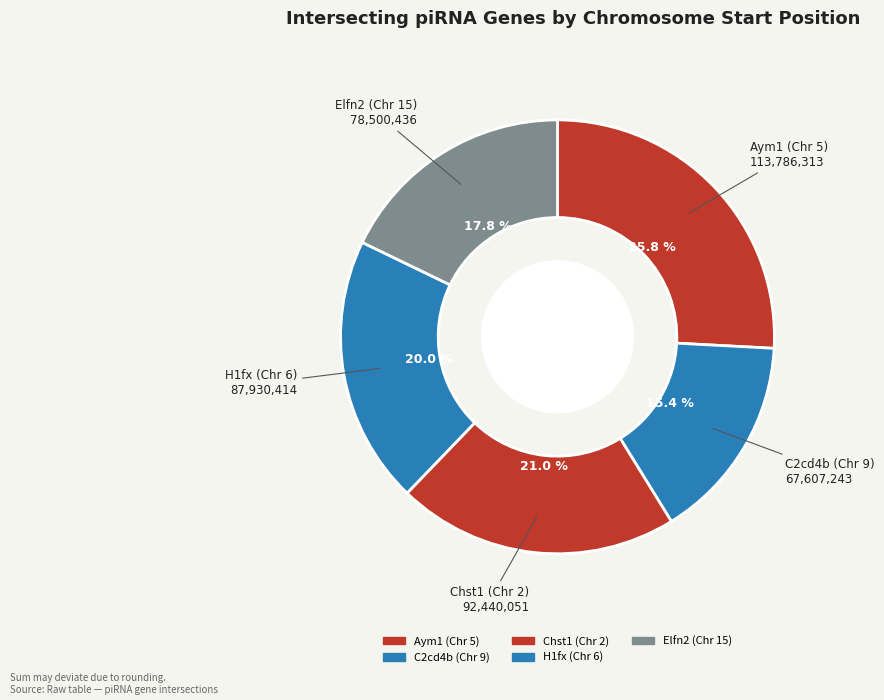

Does Elfn2 (Chr 15) represent more than half of the total?

No